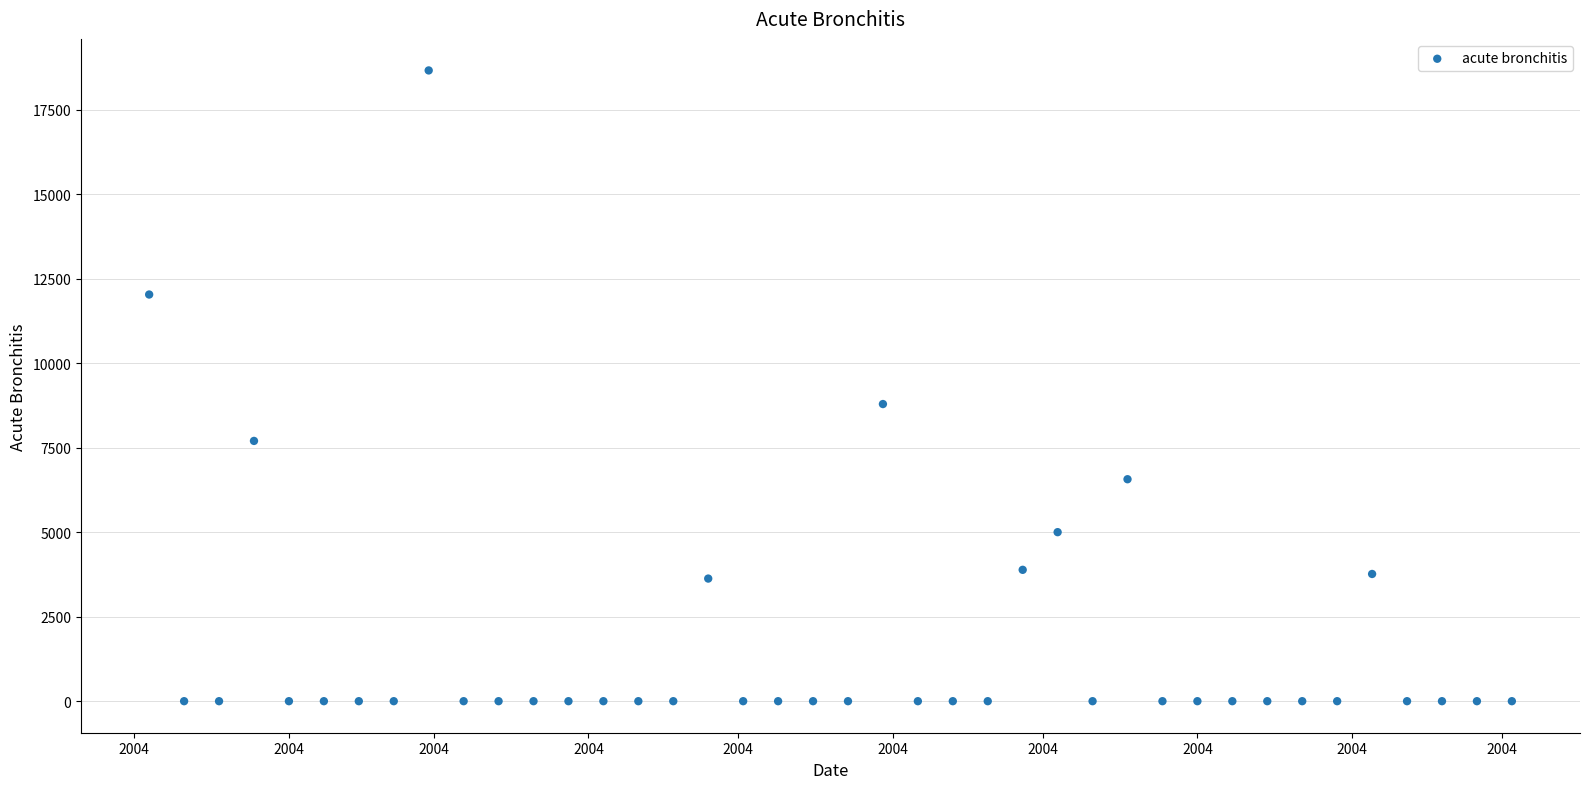

What Y value in the scatter plot is closest to 9329?

8789.7